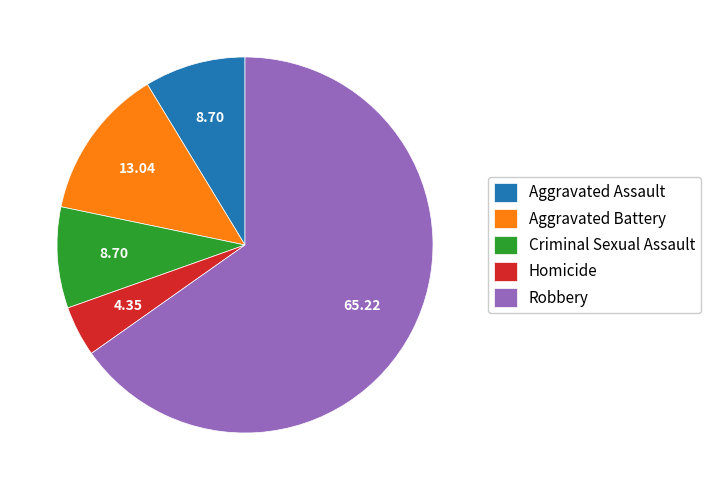

Do Aggravated Assault and Criminal Sexual Assault together represent more than half of the pie?

No